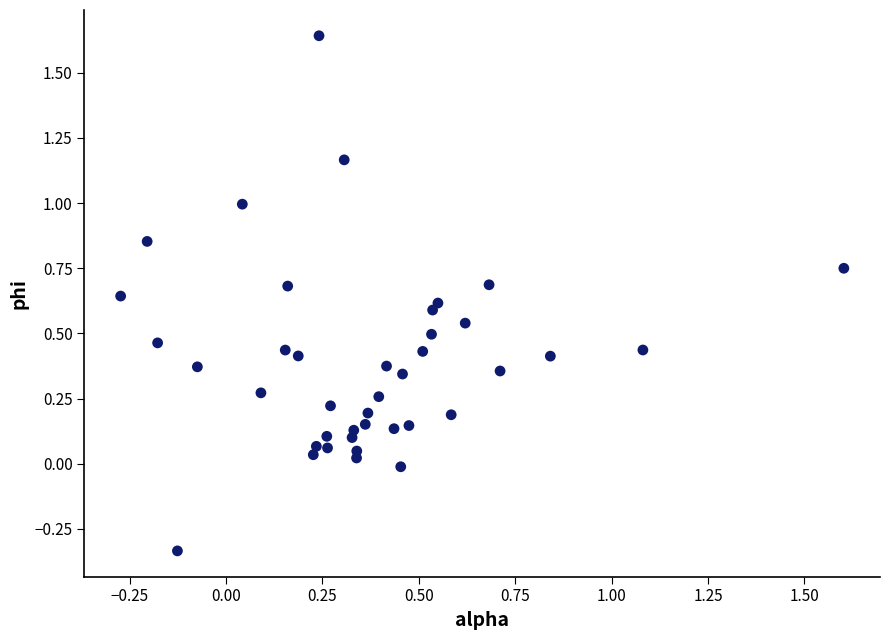

What is the range of Y values (max minus min)?

2.0